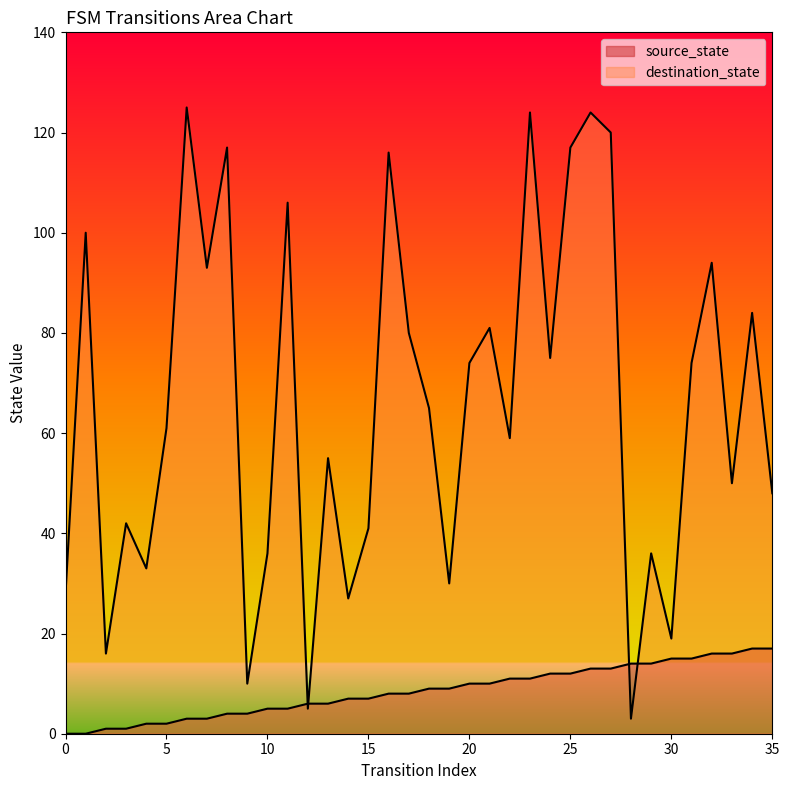

How many times do destination_state and source_state cross each other?

4